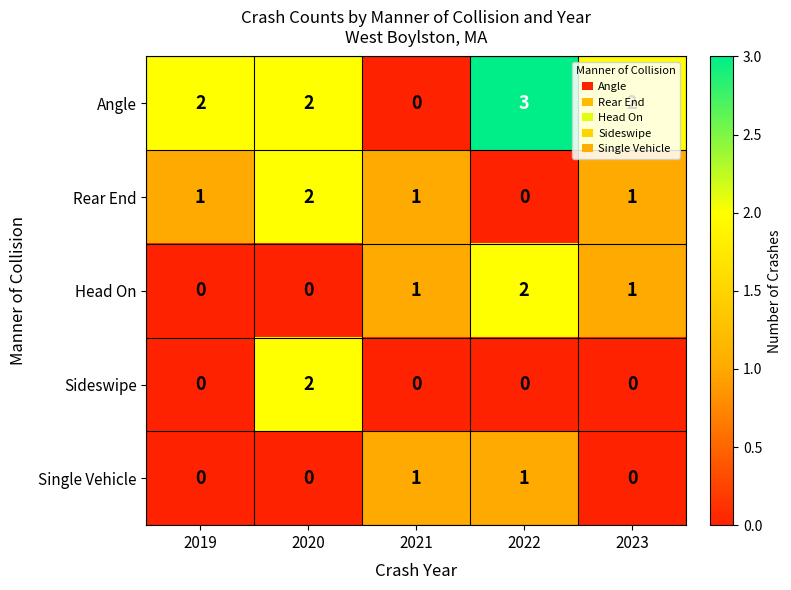

At how many categories does at least one series exceed 0?

5